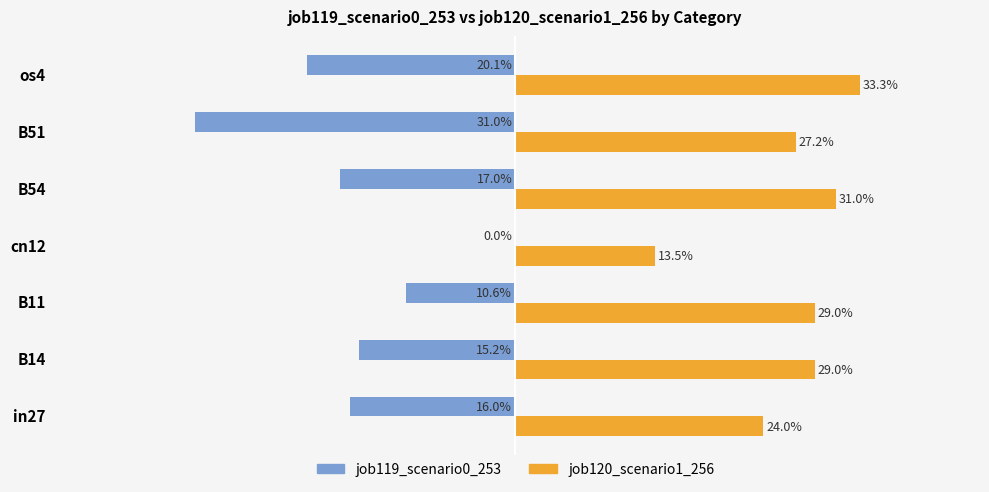

List the series in order of their peak value, lowest first.

job119_scenario0_253, job120_scenario1_256